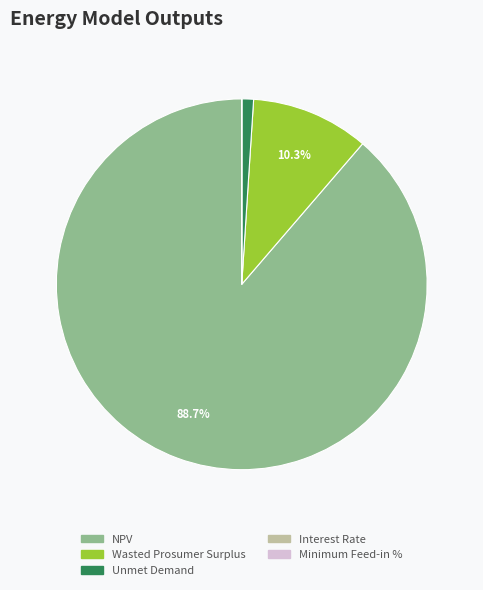

Which category accounts for the majority?

NPV